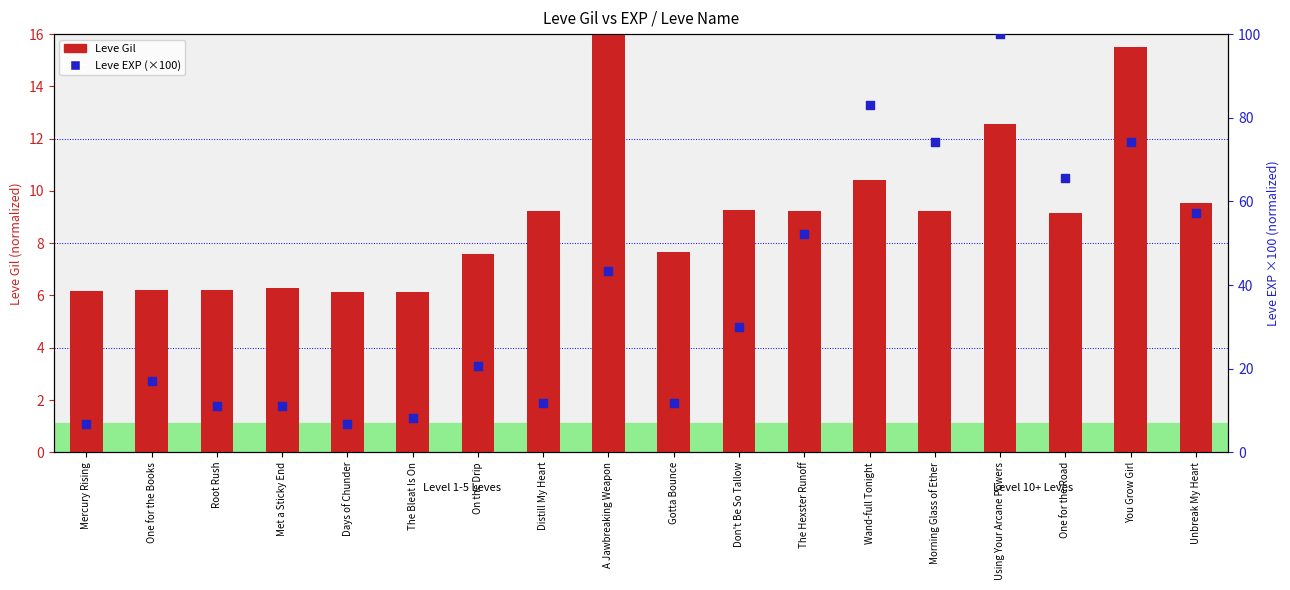

Which series contains the lowest Y value?

Leve Gil (normalized)